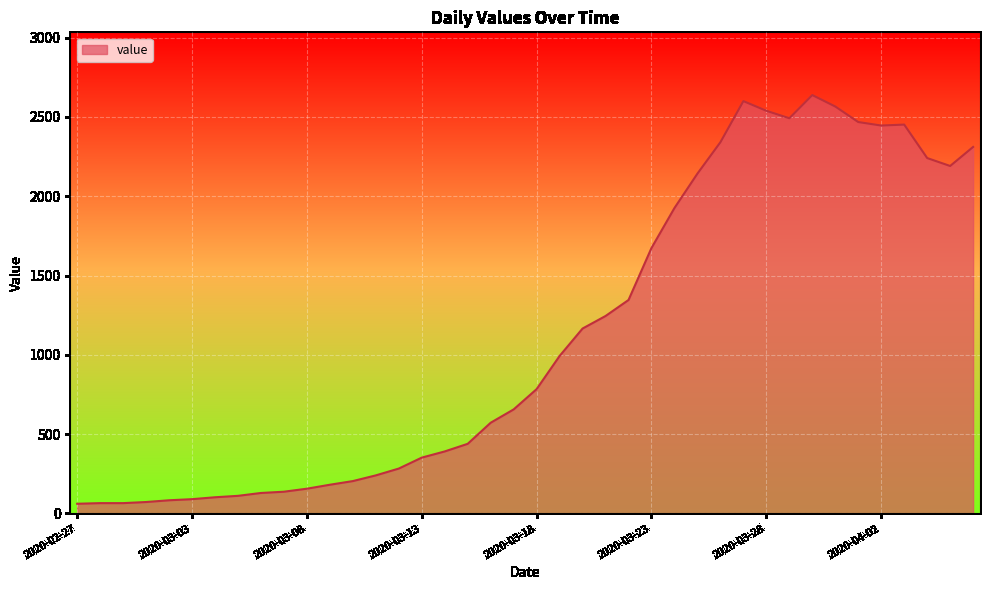

What is the maximum value shown in the chart?

2638